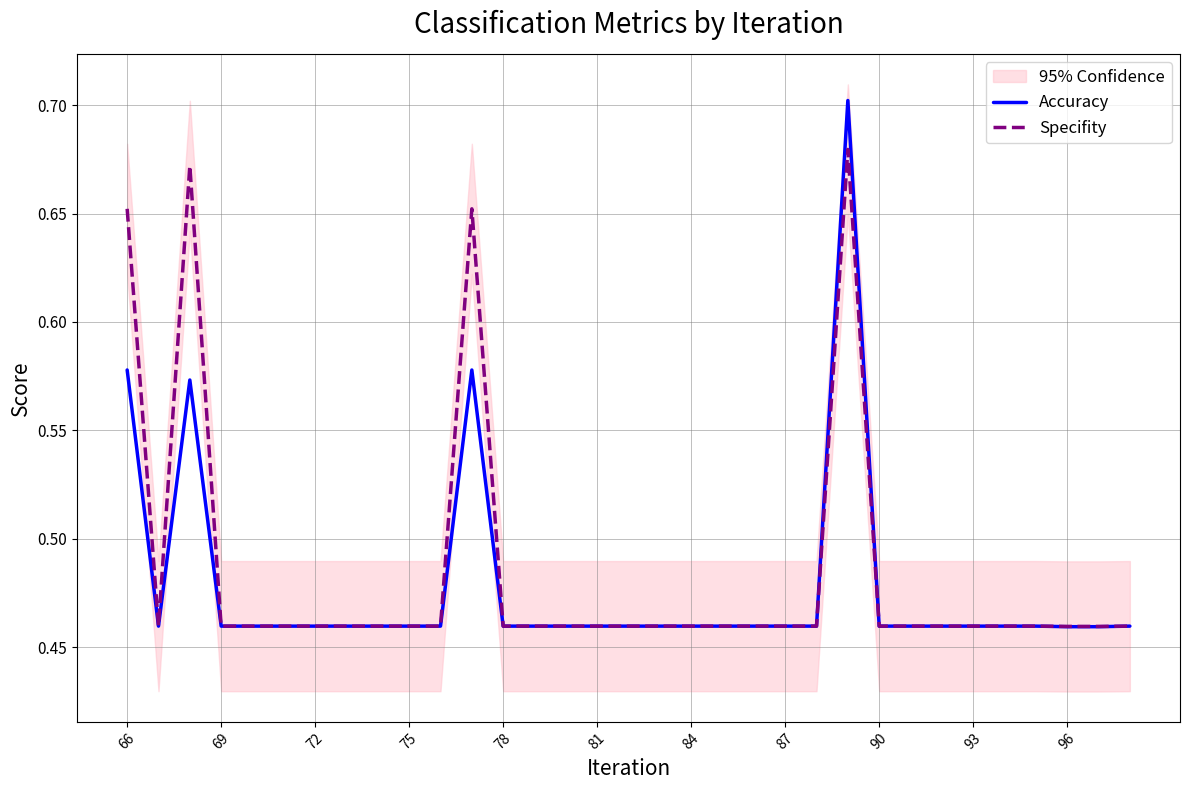

Is it true that Accuracy equals 0.1 at 78?

False